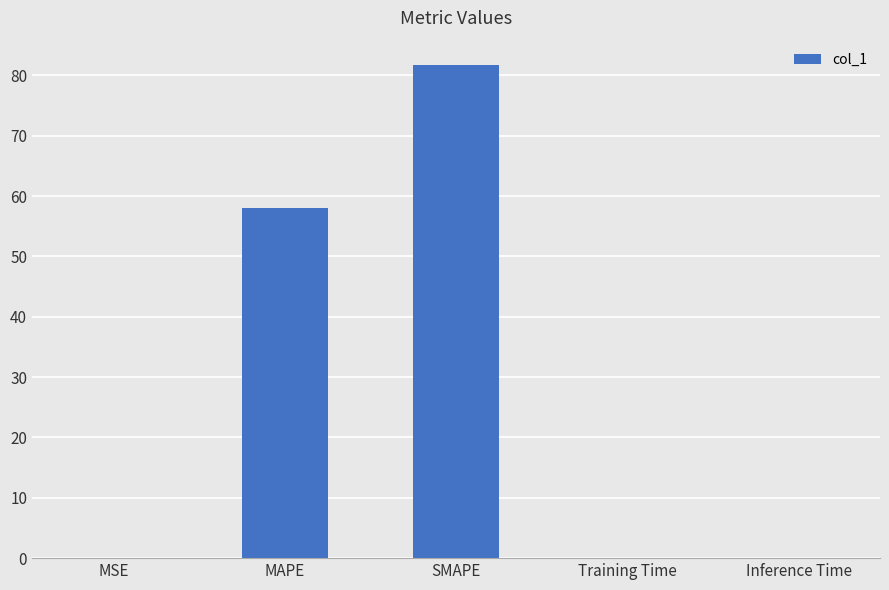

Is it true that the value at Training Time is 0.0?

True